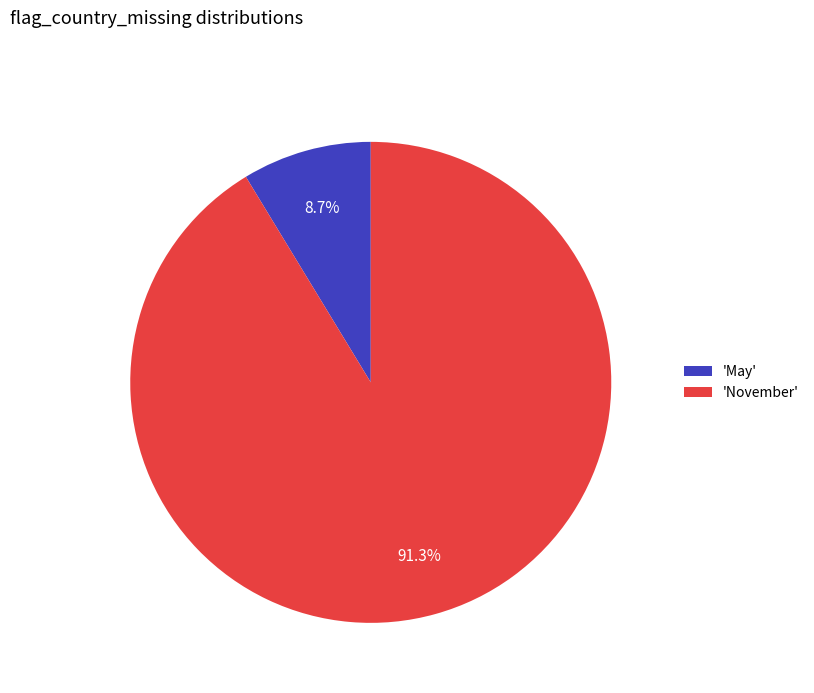

Between 'November' and 'May', which is larger?

'November'